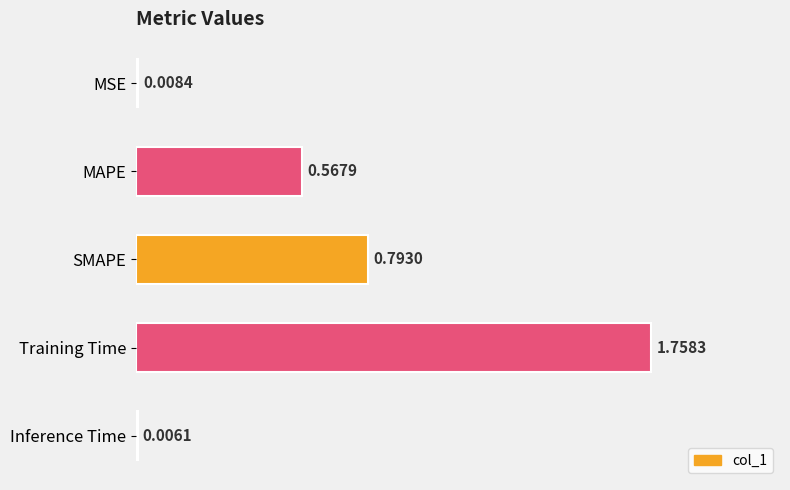

Between MAPE and Inference Time, which is larger?

MAPE